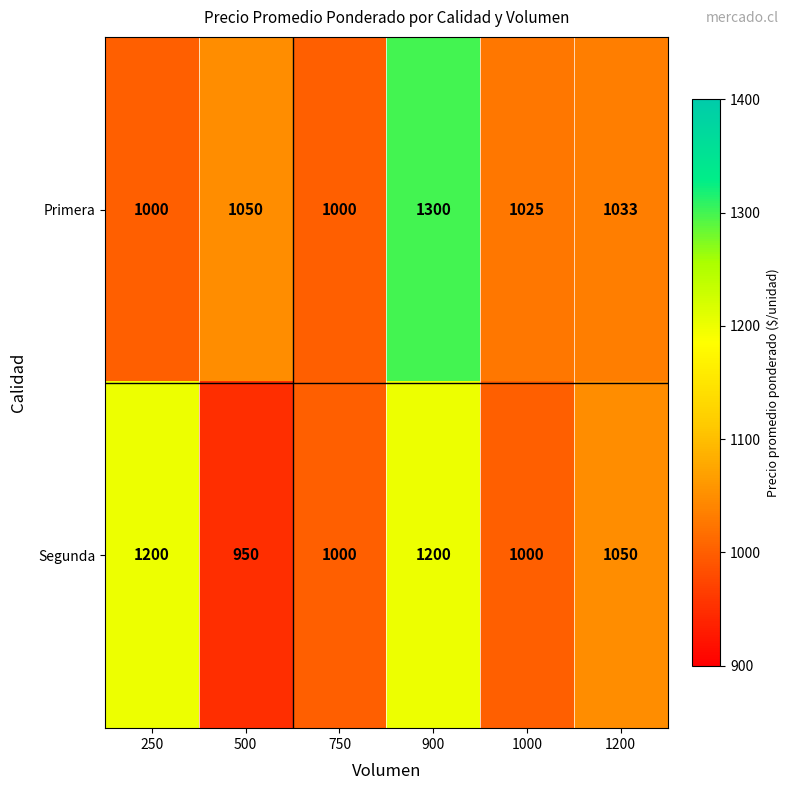

At how many categories does at least one series exceed 1039?

4